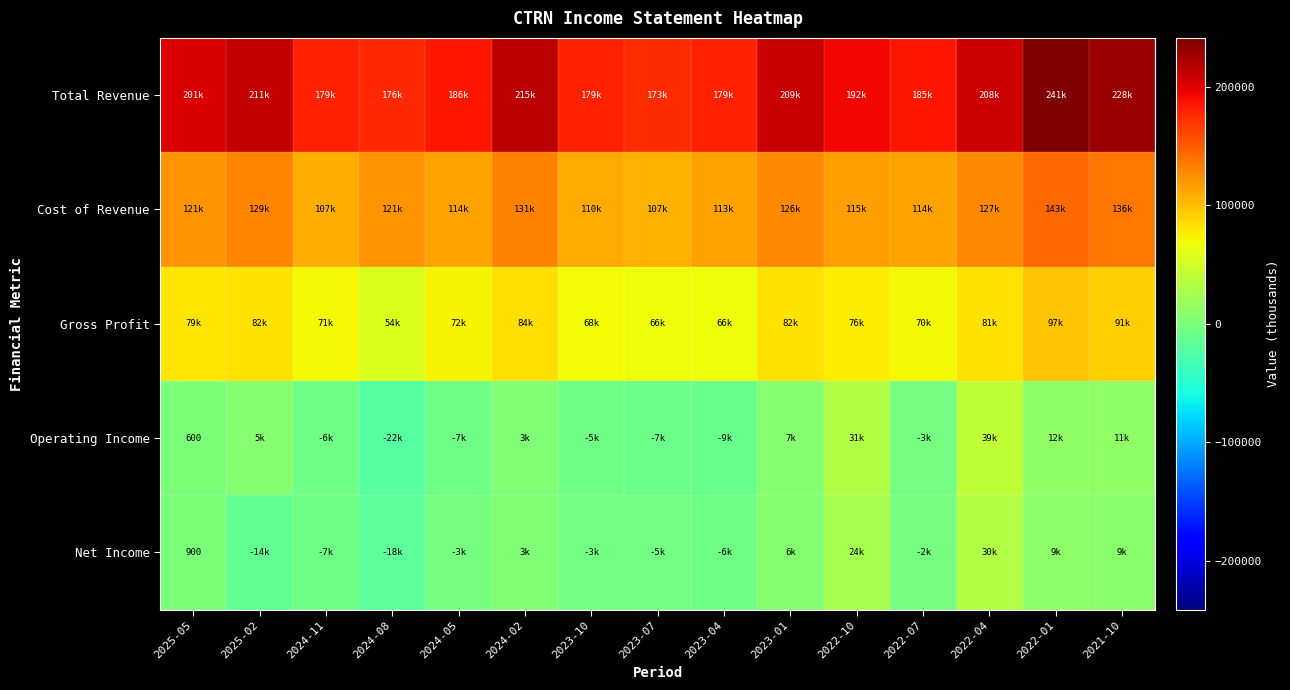

What is the difference between the maximum and second lowest values in the Net Income series?

44400